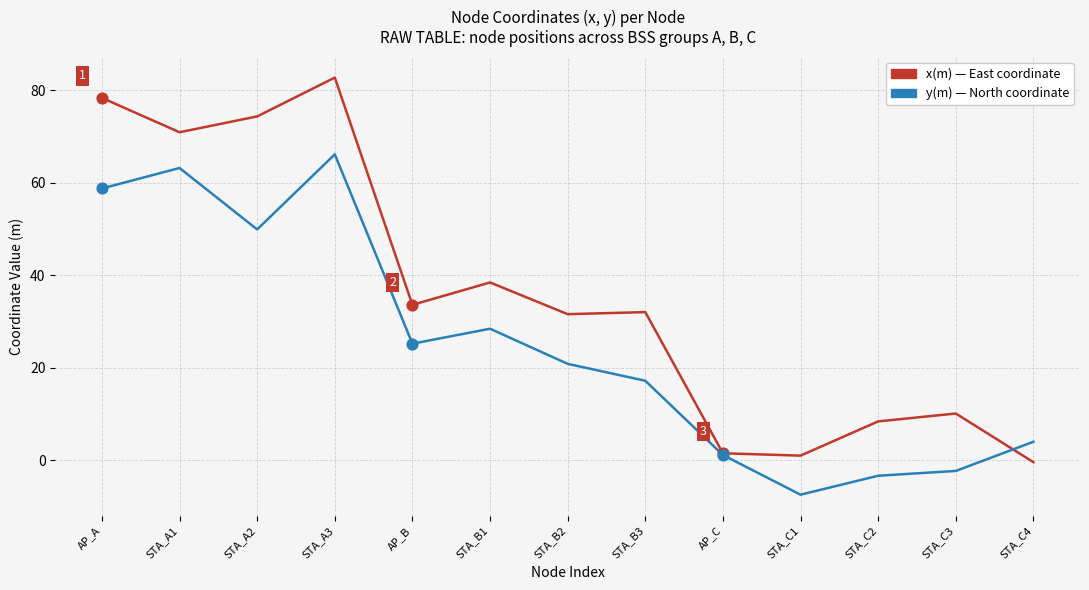

At which category is the sum across all series the highest?

STA_A3